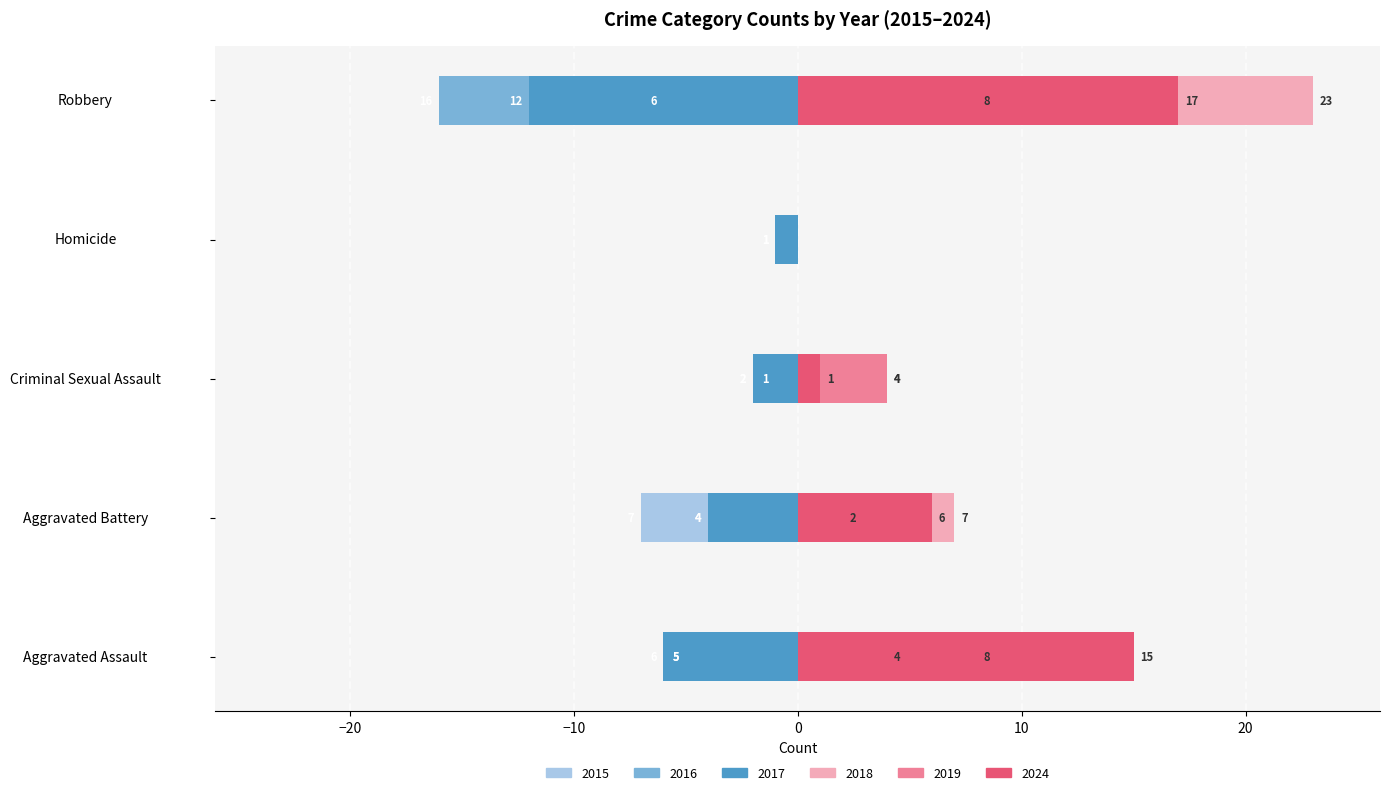

How many series are shown in this chart?

6